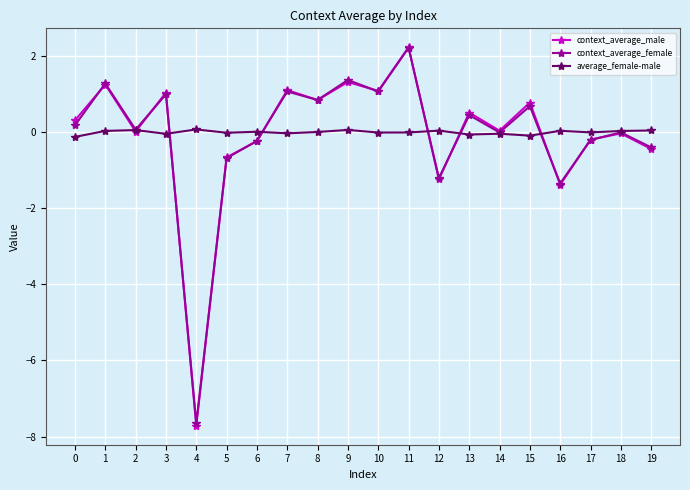

True or false: context_average_male has a value of 0.0 at 14.

True